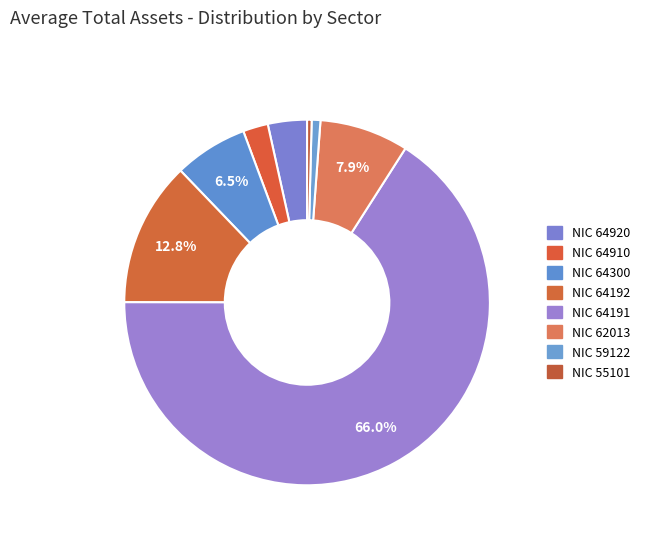

Which category has the smallest portion of the pie?

NIC 55101